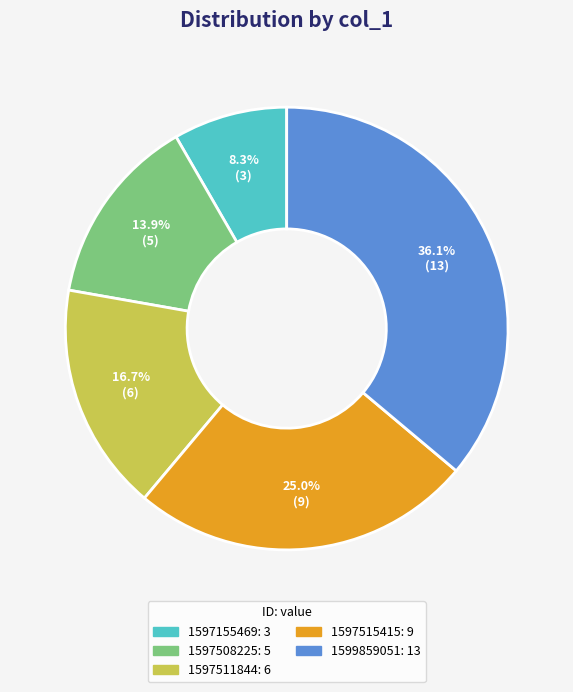

Is there a majority slice in this chart?

No